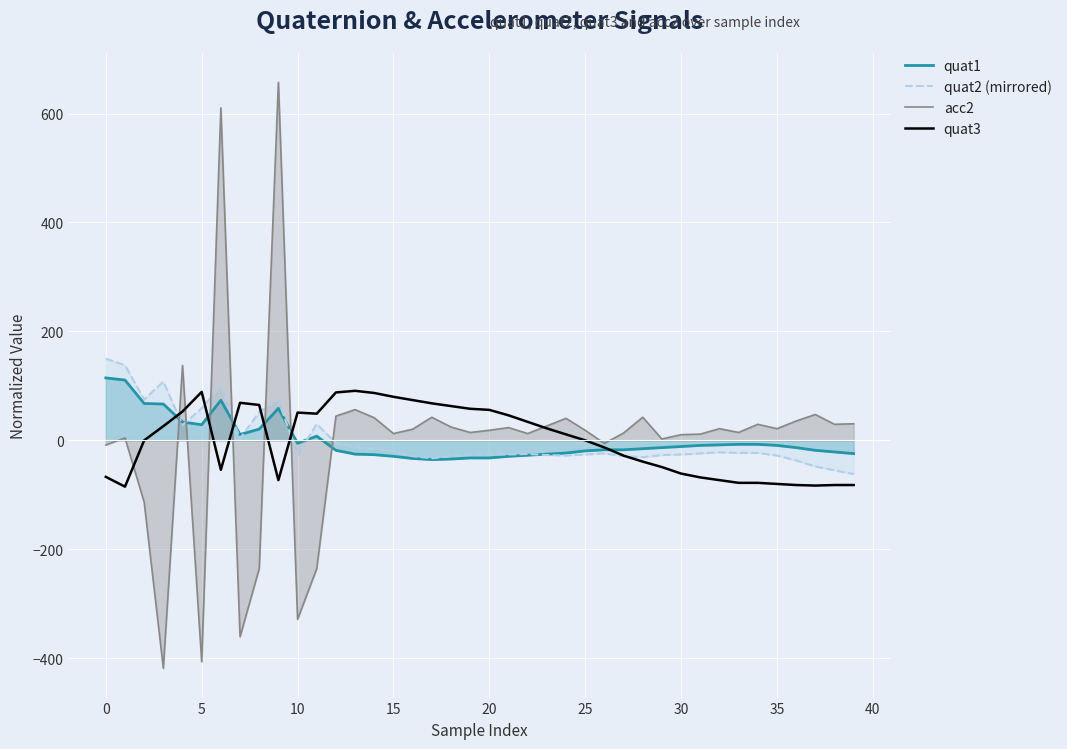

The value of acc2 at 35 is 21.4. True or false?

True